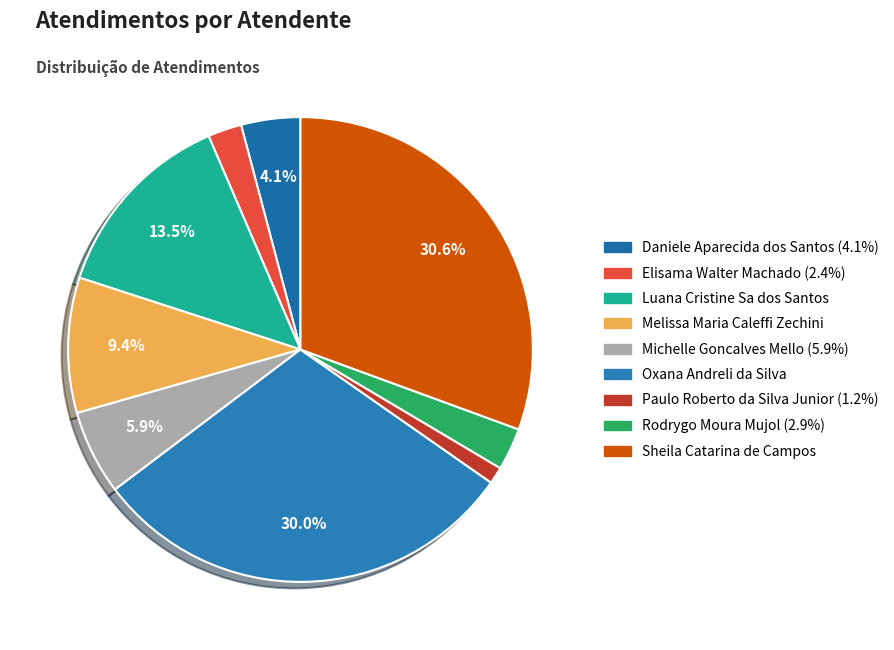

Count the number of slices in the pie.

9